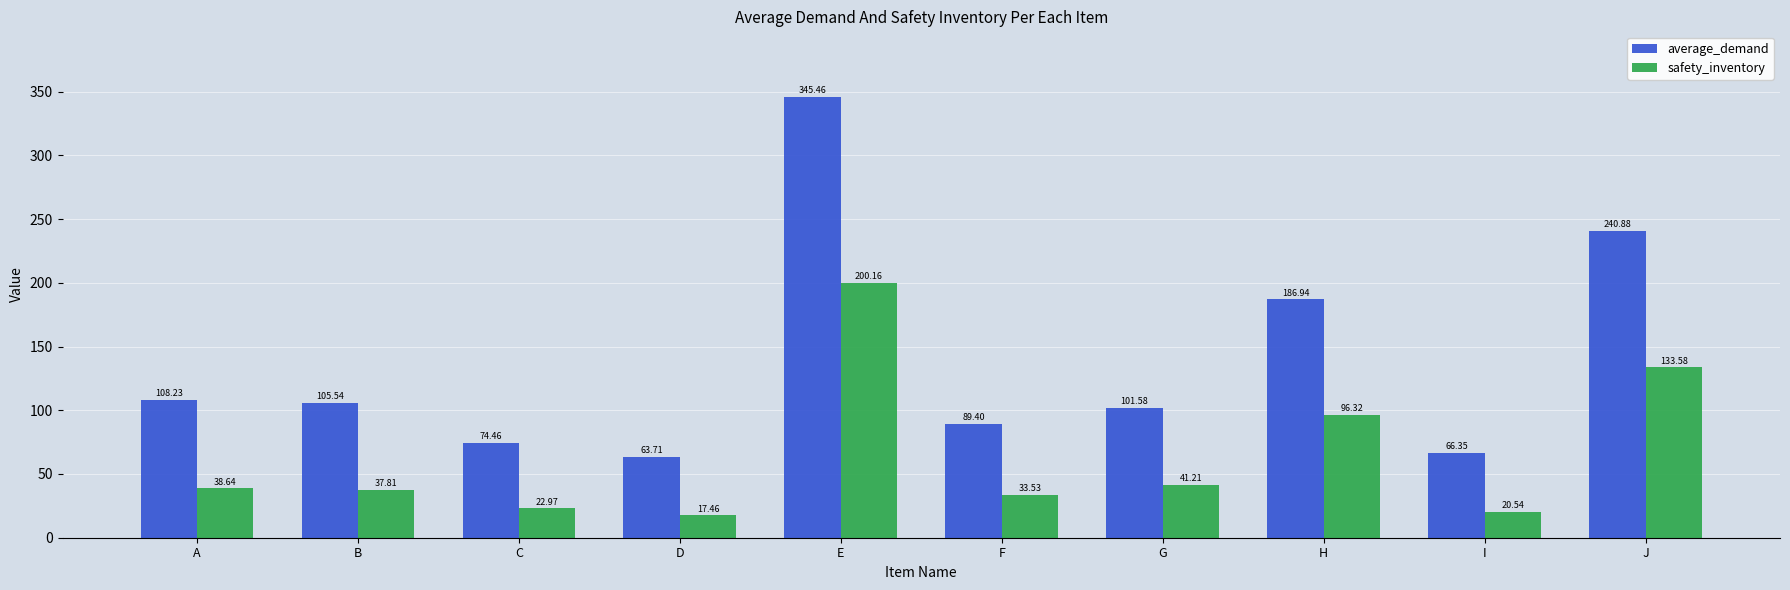

What is the maximum value for average_demand?

345.5